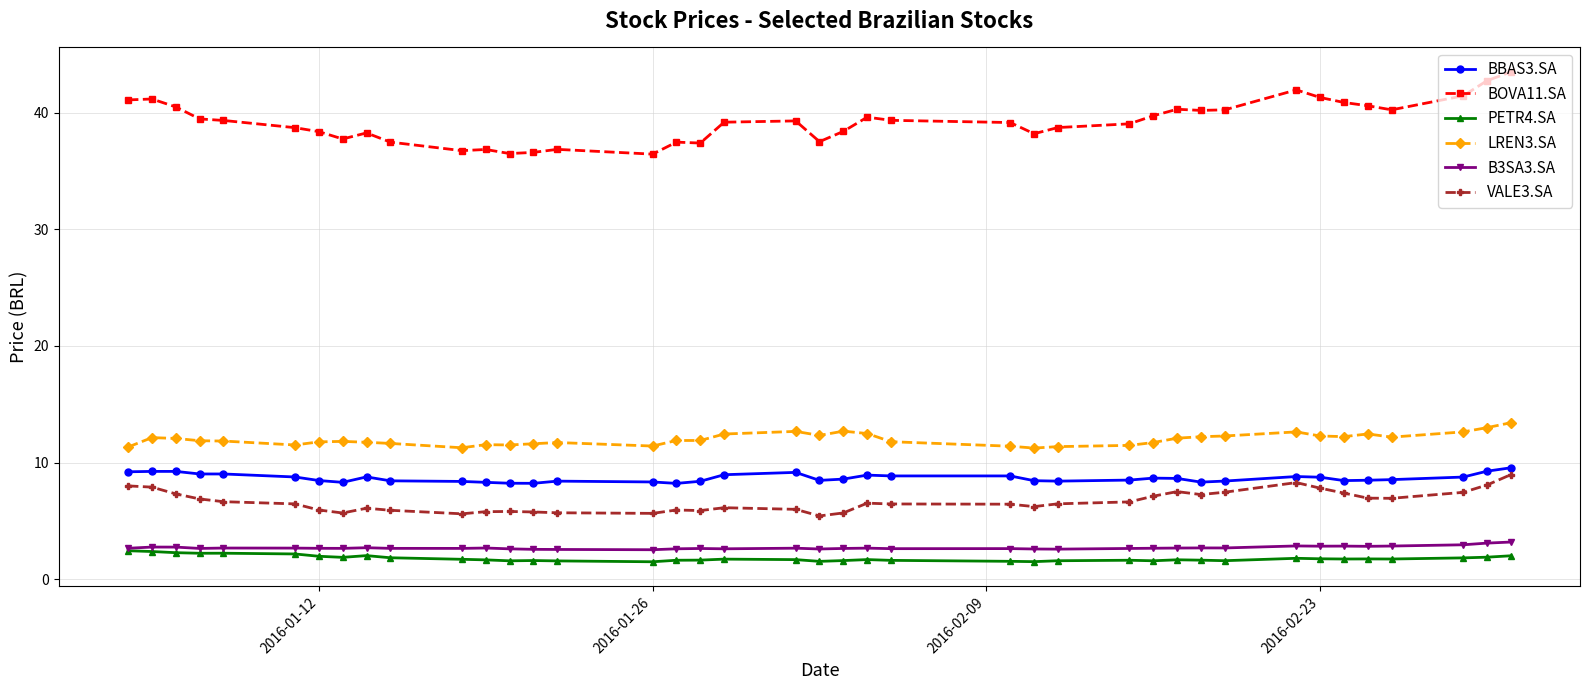

True or false: BOVA11.SA and LREN3.SA cross at least once.

False